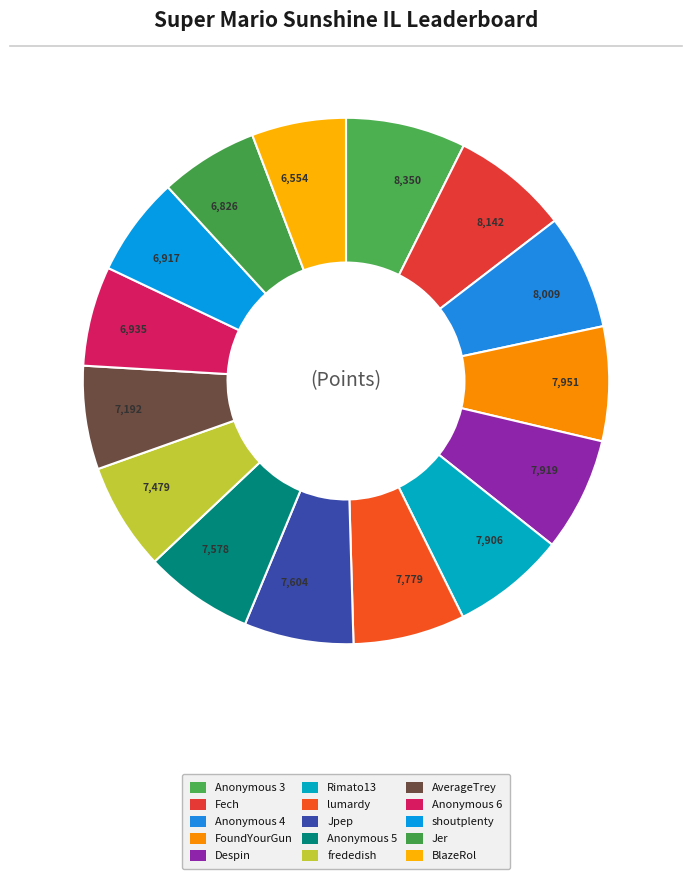

Which slice is the smallest?

BlazeRol